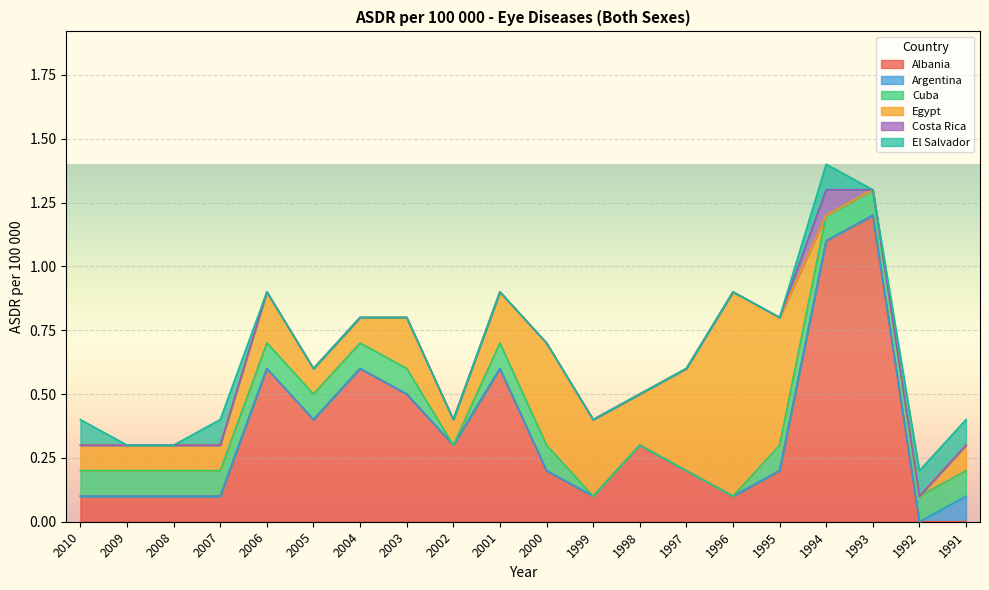

Count the Argentina values in the range 0 to 1.

20